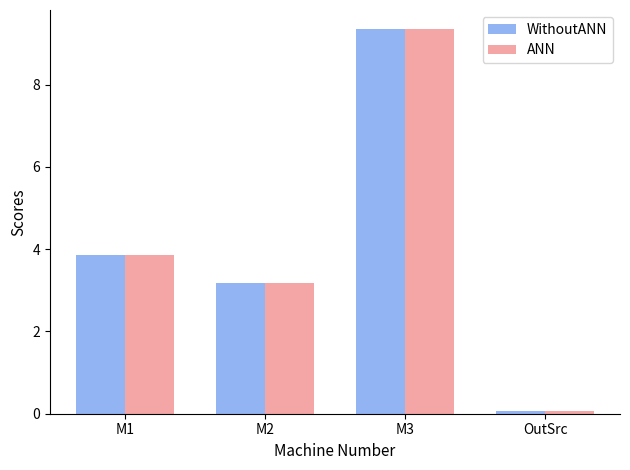

Which category has the lowest value in the WithoutANN series?

OutSrc